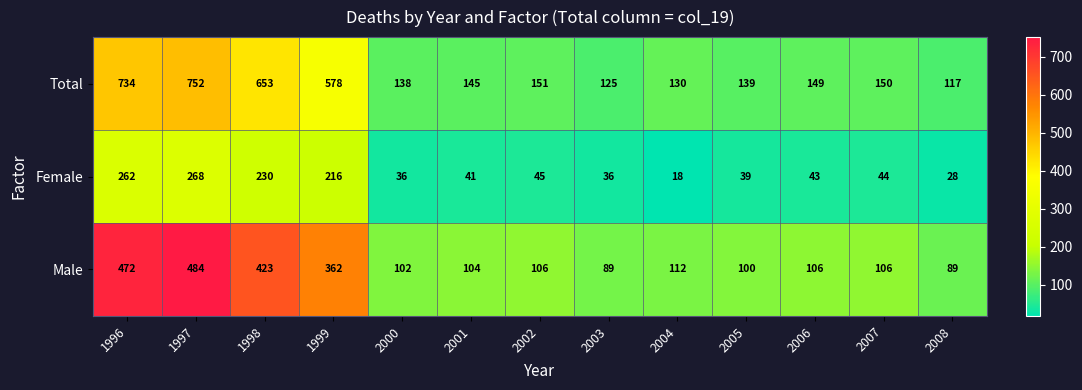

At which category is the sum across all series the highest?

1997